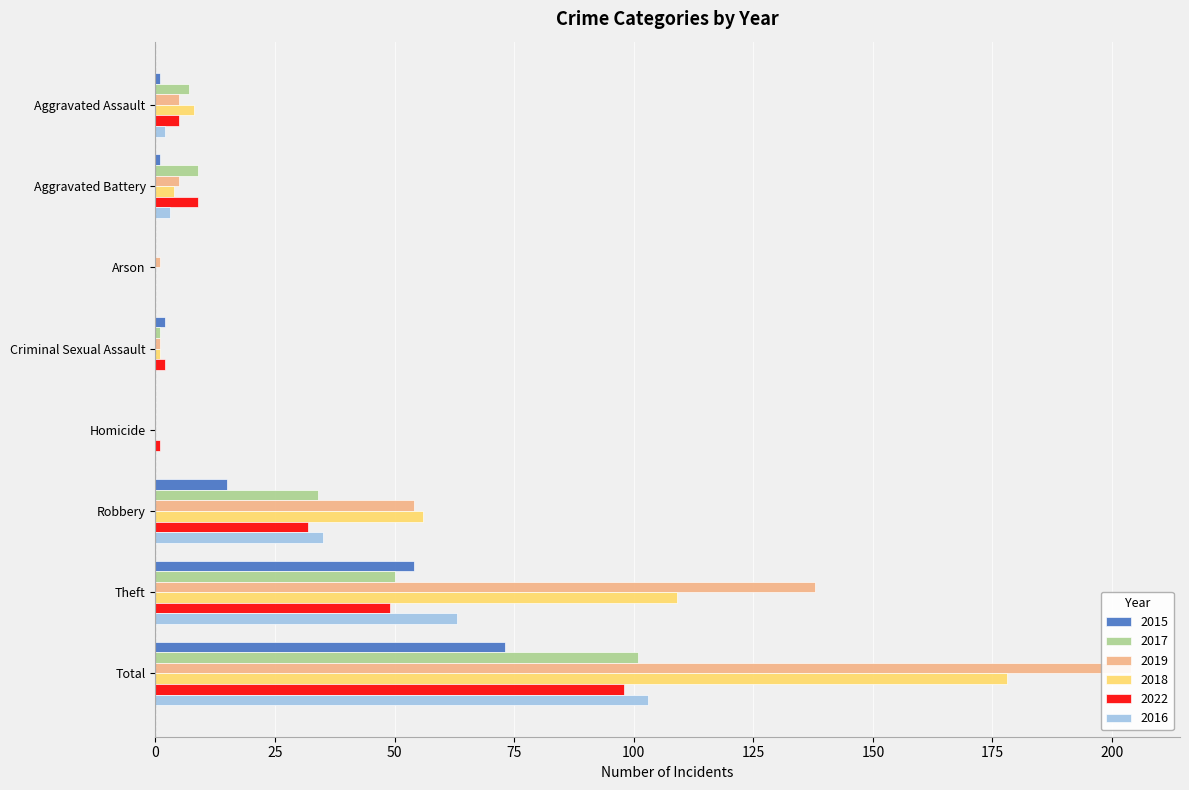

Between Aggravated Assault and Total, which series saw the biggest shift?

2019